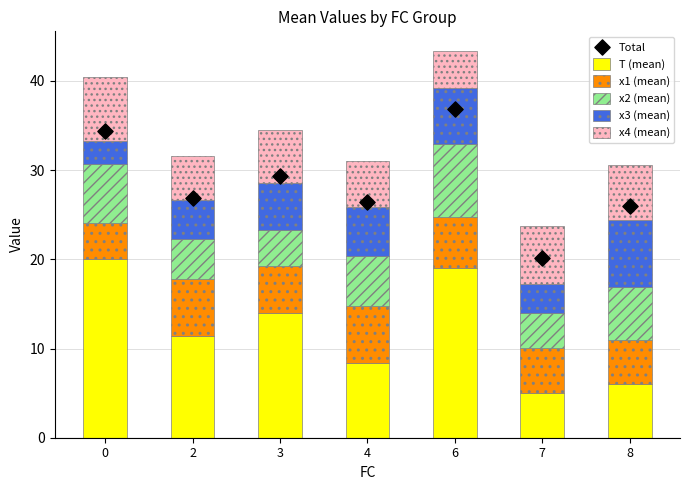

At how many categories does at least one series exceed 25?

6